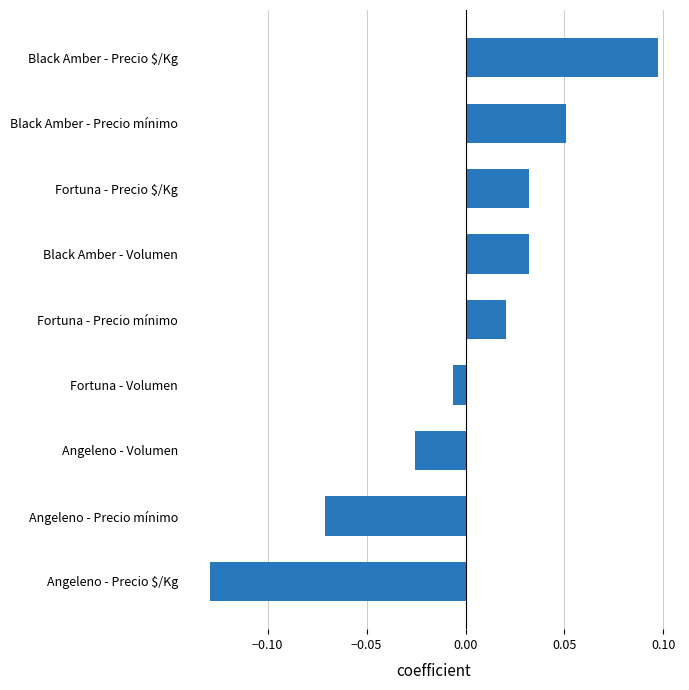

Which has a higher value, Angeleno - Precio $/Kg or Black Amber - Precio mínimo?

Black Amber - Precio mínimo